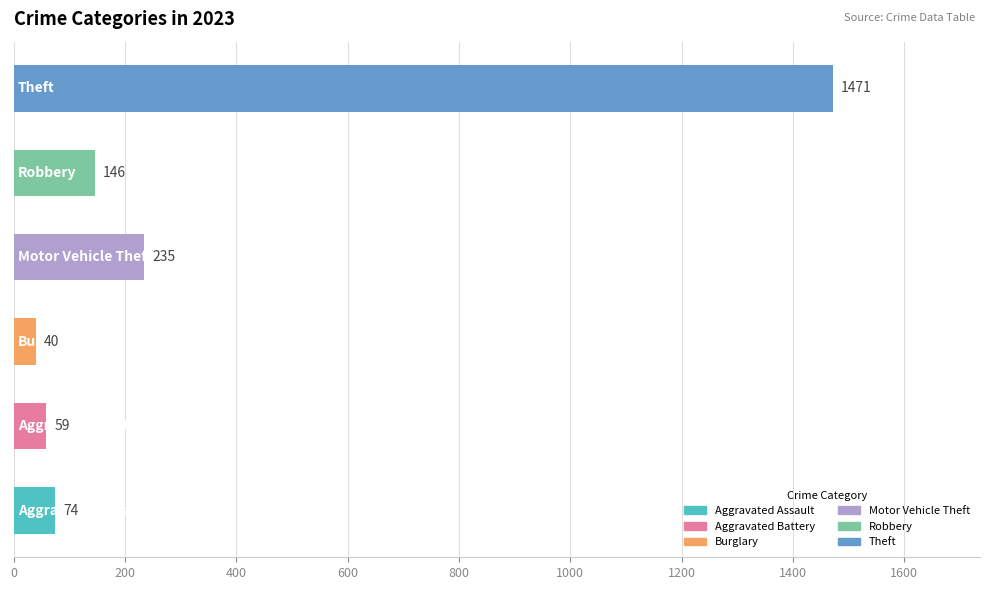

What is the minimum value shown in the chart?

40